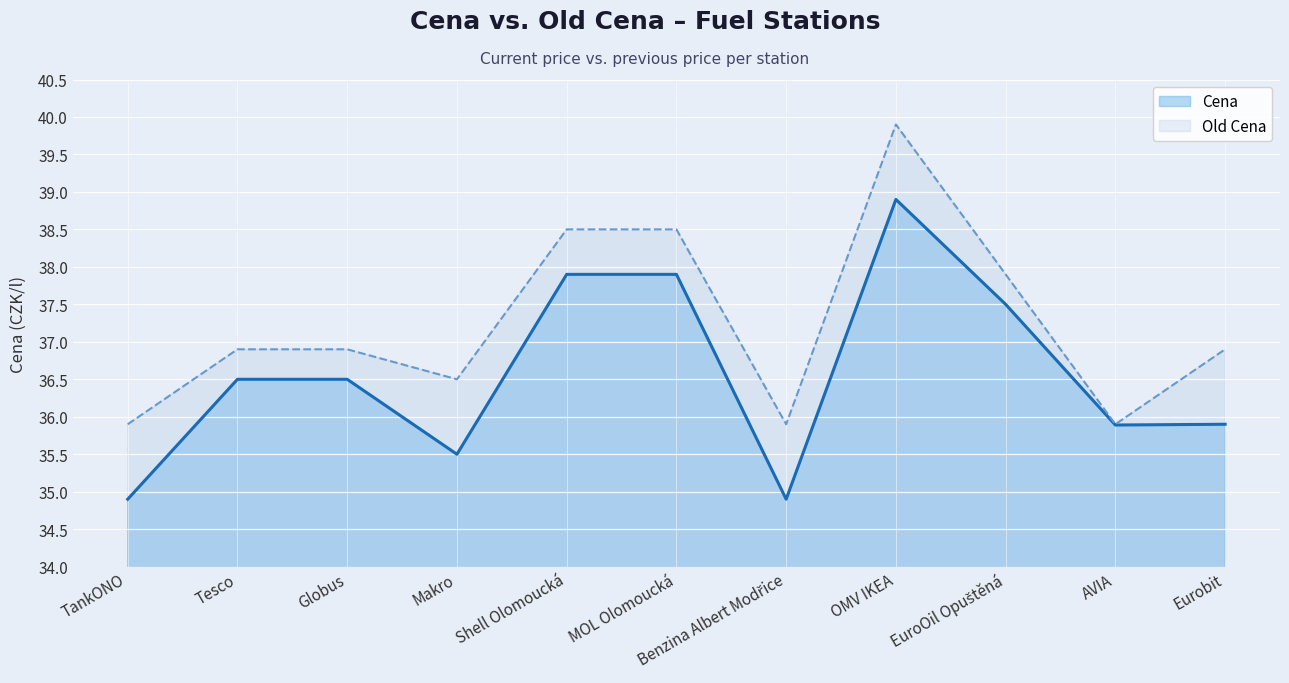

Reading right to left, what are all the values shown in this chart?

Cena: 35.9	35.9	37.5	38.9	34.9	37.9	37.9	35.5	36.5	36.5	34.9
Old Cena: 36.9	35.9	37.9	39.9	35.9	38.5	38.5	36.5	36.9	36.9	35.9